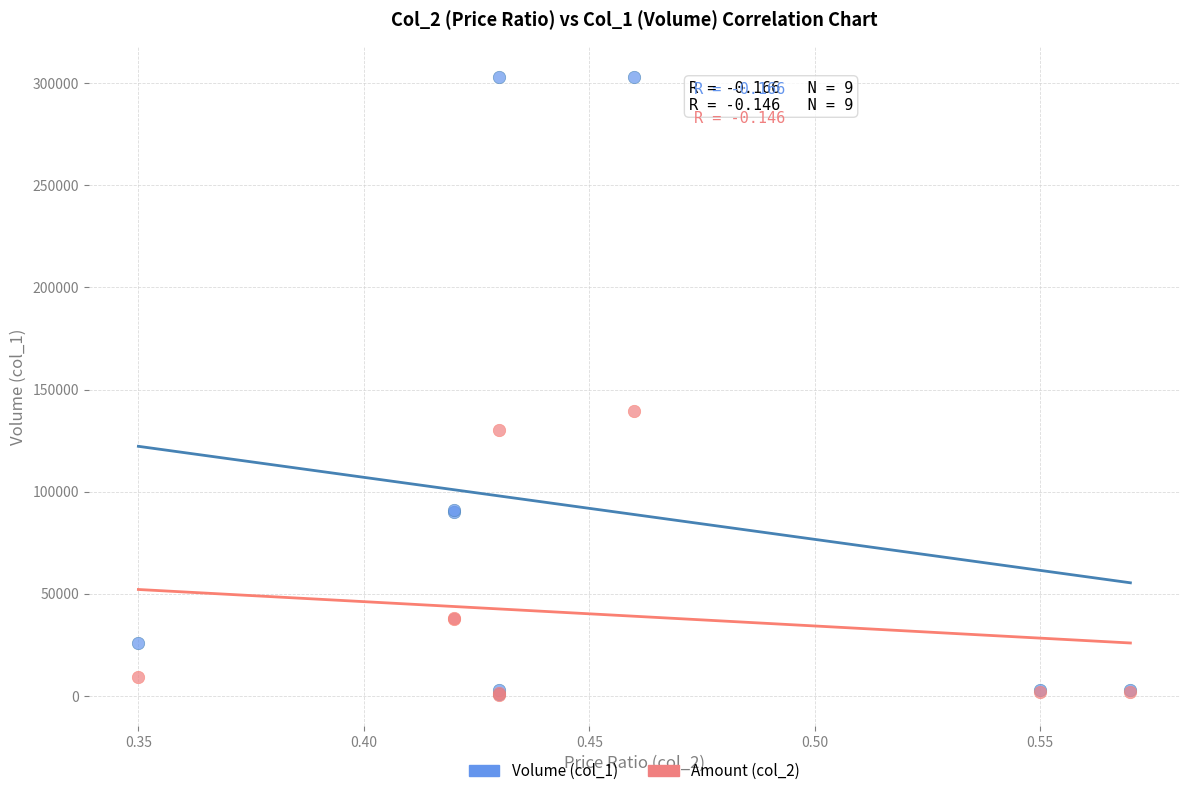

Across all series, what Y value is closest to 151715?

139380